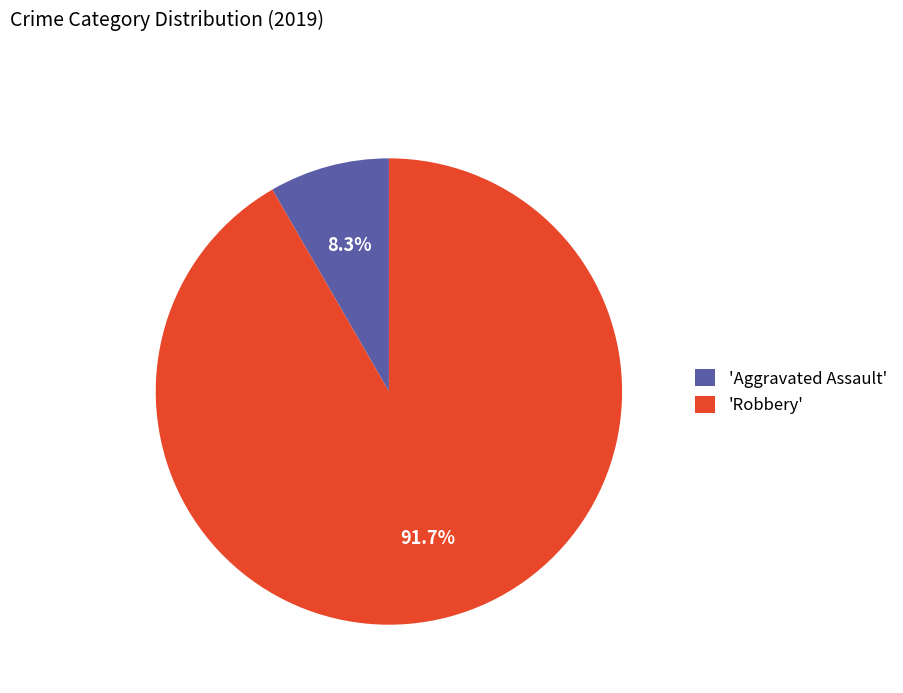

Between 'Aggravated Assault' and 'Robbery', which is larger?

'Robbery'